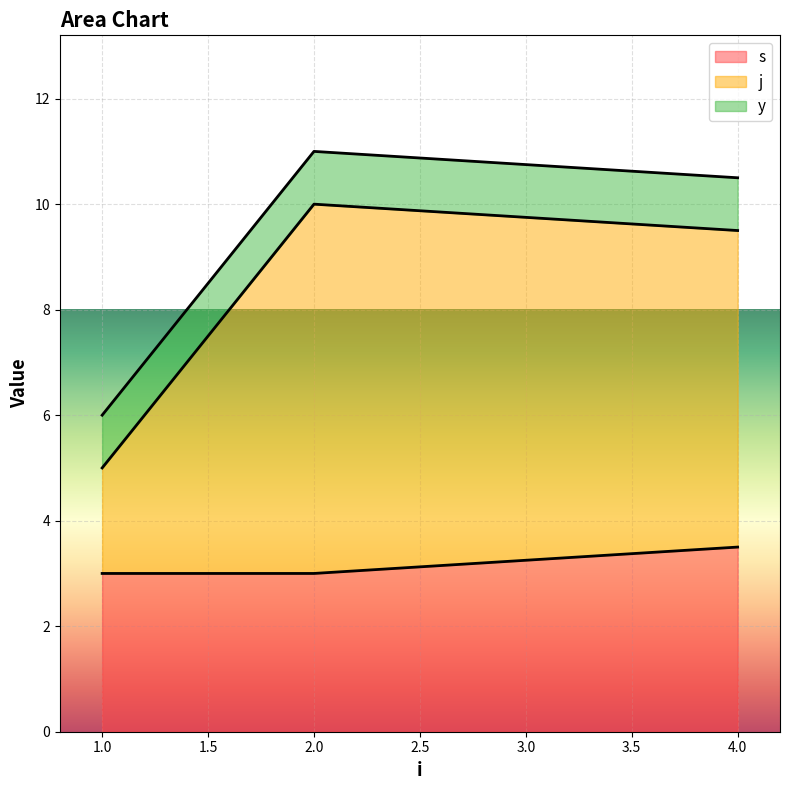

True or false: s has a value of 3.0 at 1.0.

True